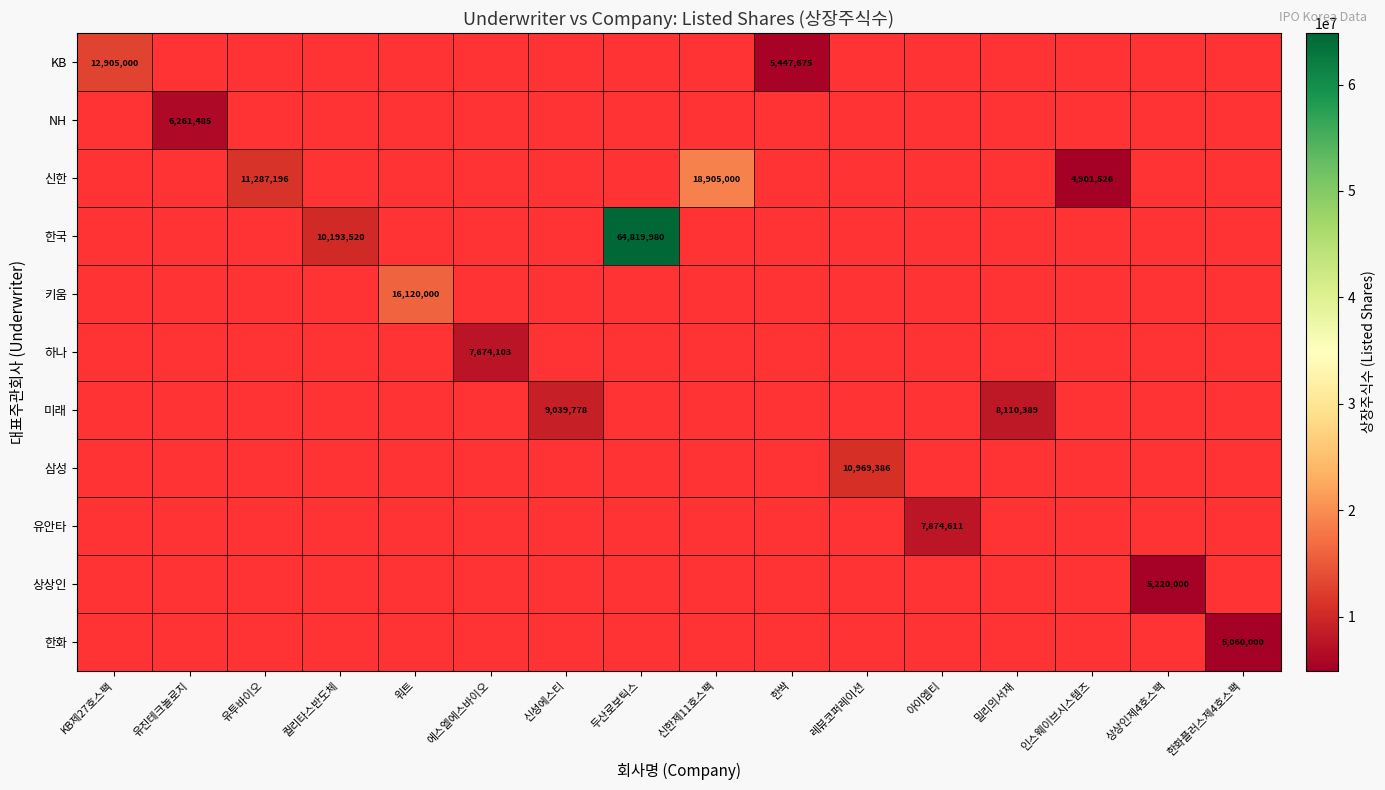

The value of 신한 at 신한제11호스팩 is 18905000. True or false?

True